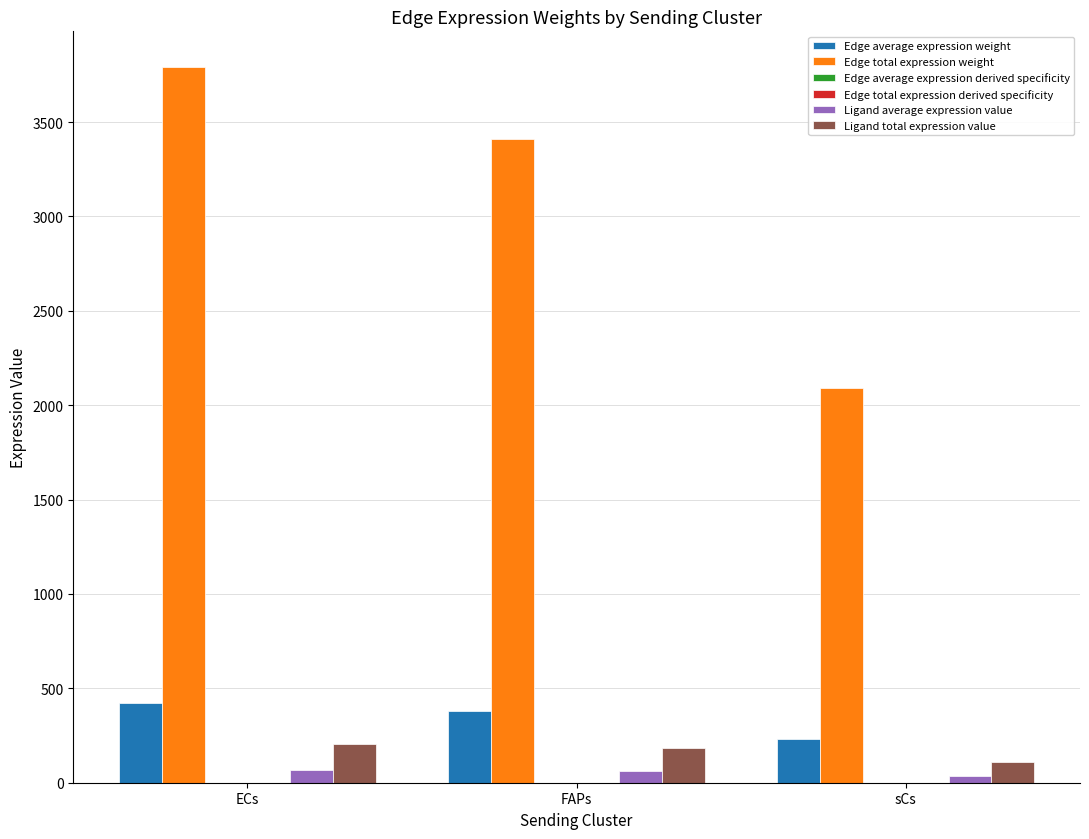

The value of Edge total expression weight at sCs is 2090.7. True or false?

True